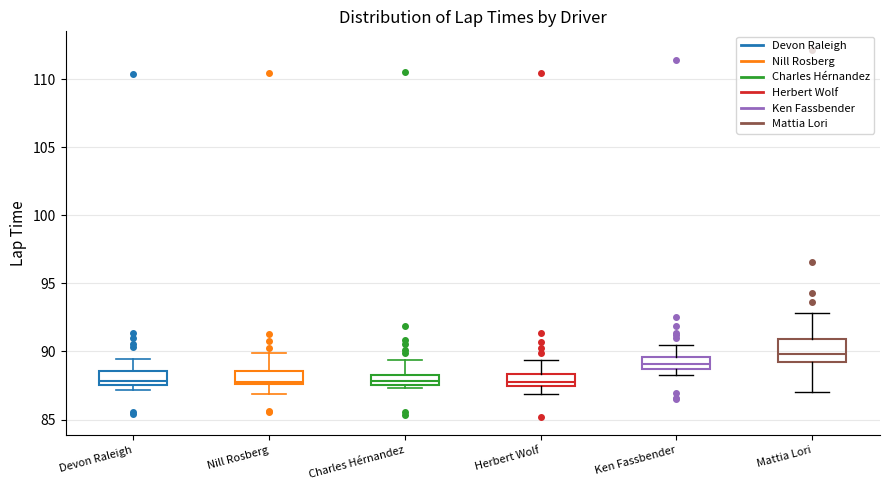

Comparing the boxes themselves (not the whiskers), which one is the tallest?

Mattia Lori